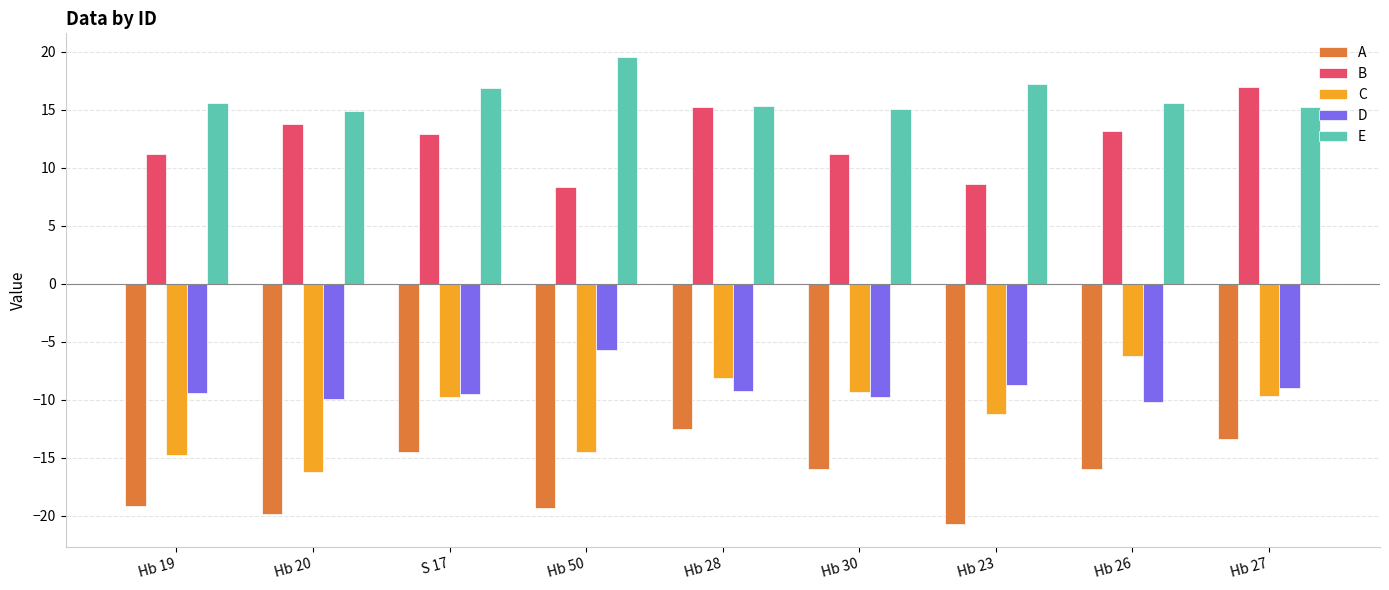

The value of D at Hb 20 is -14.5. True or false?

False